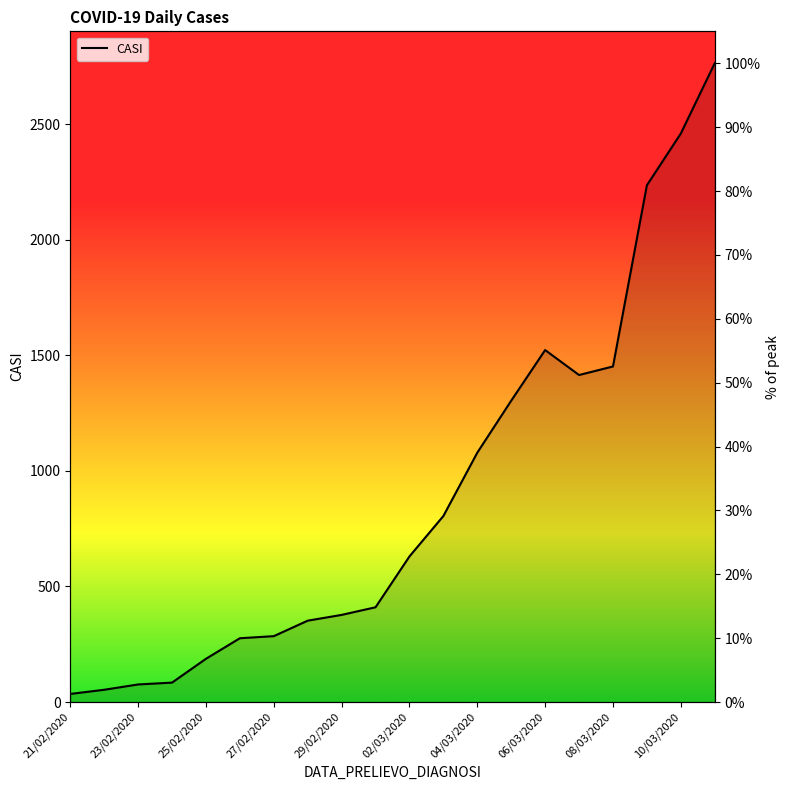

Reading left to right, transcribe all the data shown in this chart.

21/02/2020=1.3	22/02/2020=1.9	23/02/2020=2.7	24/02/2020=3.0	25/02/2020=6.8	26/02/2020=10.0	27/02/2020=10.3	28/02/2020=12.7	29/02/2020=13.6	01/03/2020=14.8	02/03/2020=22.8	03/03/2020=29.1	04/03/2020=39.0	05/03/2020=47.2	06/03/2020=55.1	07/03/2020=51.2	08/03/2020=52.5	09/03/2020=80.9	10/03/2020=89.0	11/03/2020=100.0